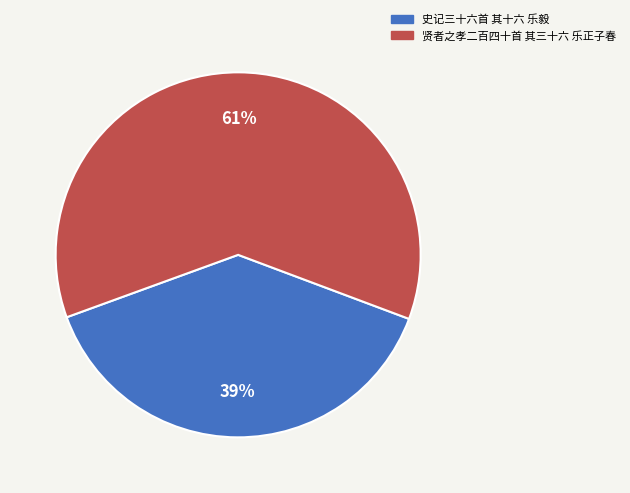

Is it true that 贤者之孝二百四十首 其三十六 乐正子春 is 50% of the pie?

False